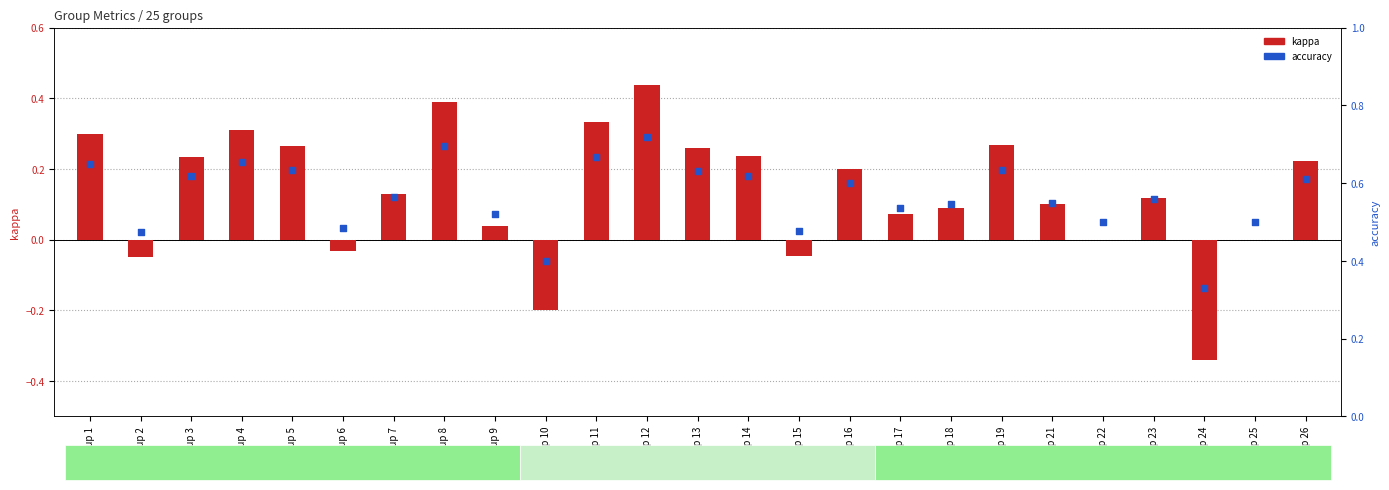

Which series contains the lowest Y value?

kappa